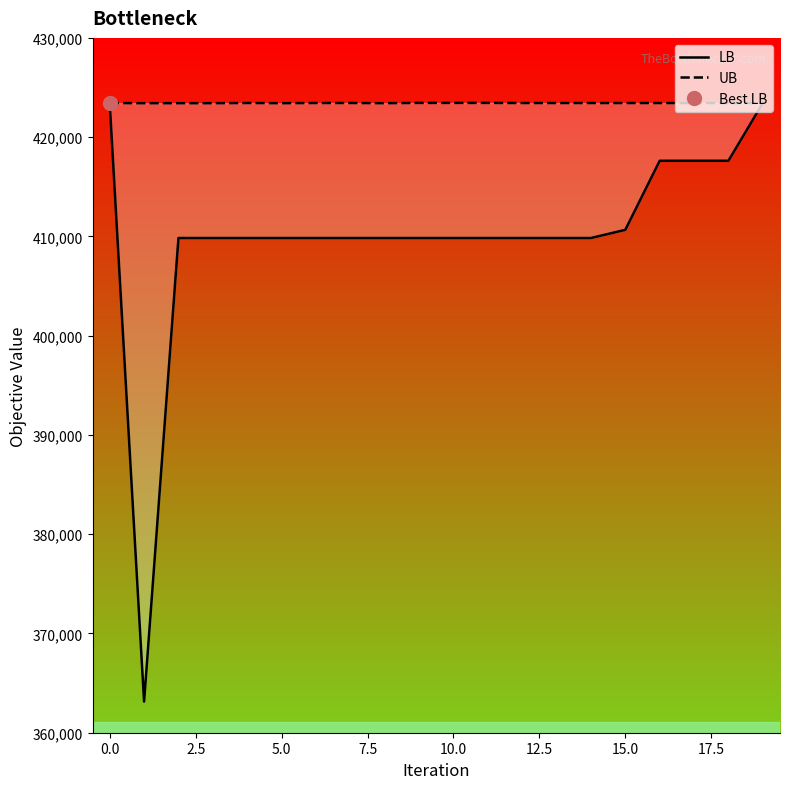

What is the value of the LB point at the 16th from the left?

410662.0